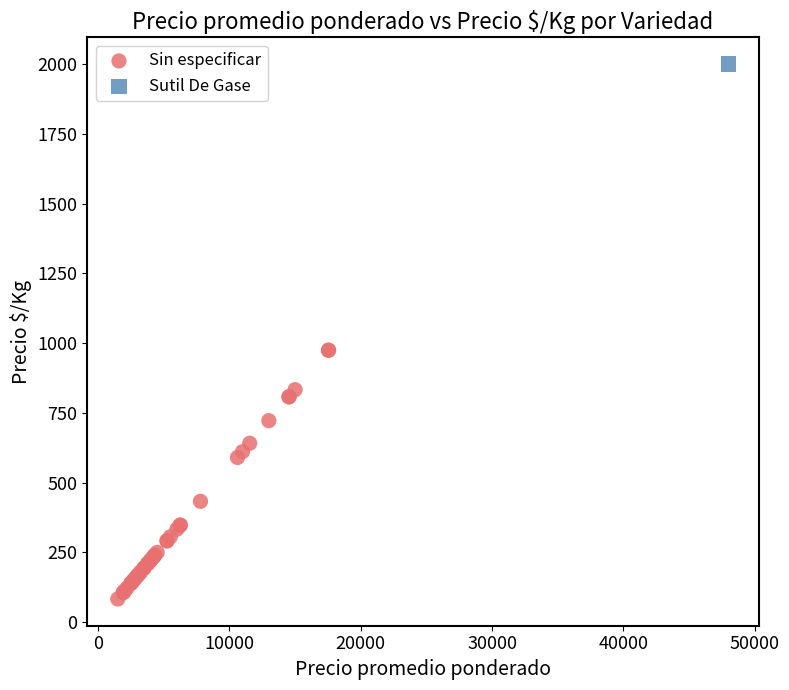

What are all the series names shown in the legend?

Sin especificar, Sutil De Gase